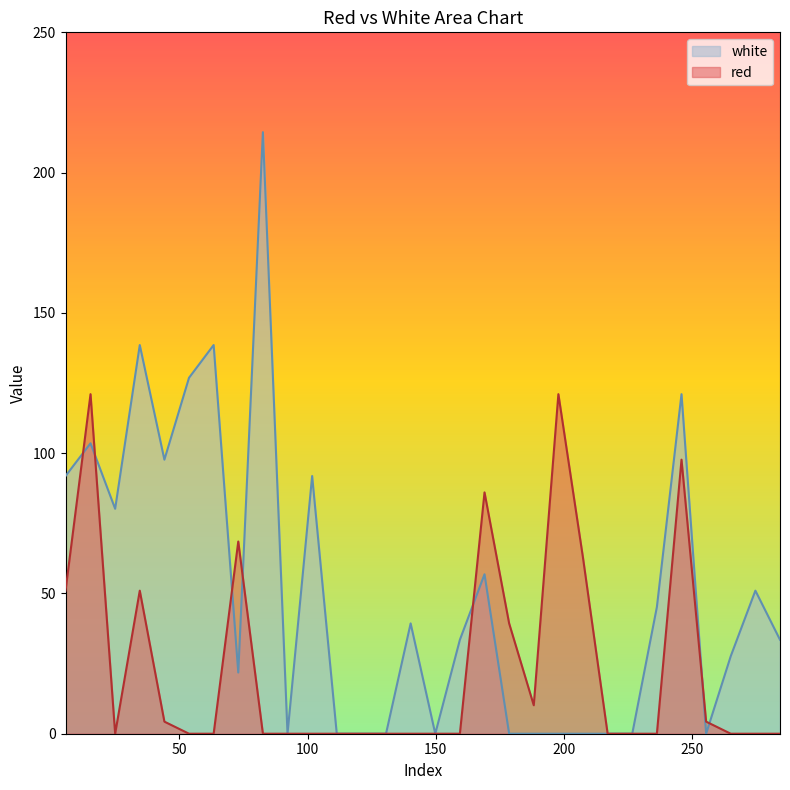

How many intersections are there between white and red?

7